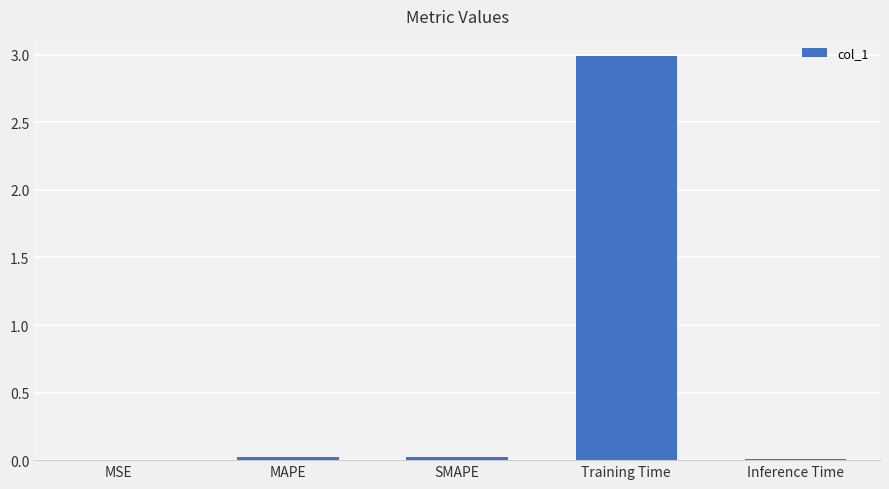

What is the change in value from SMAPE to Training Time?

+3.0